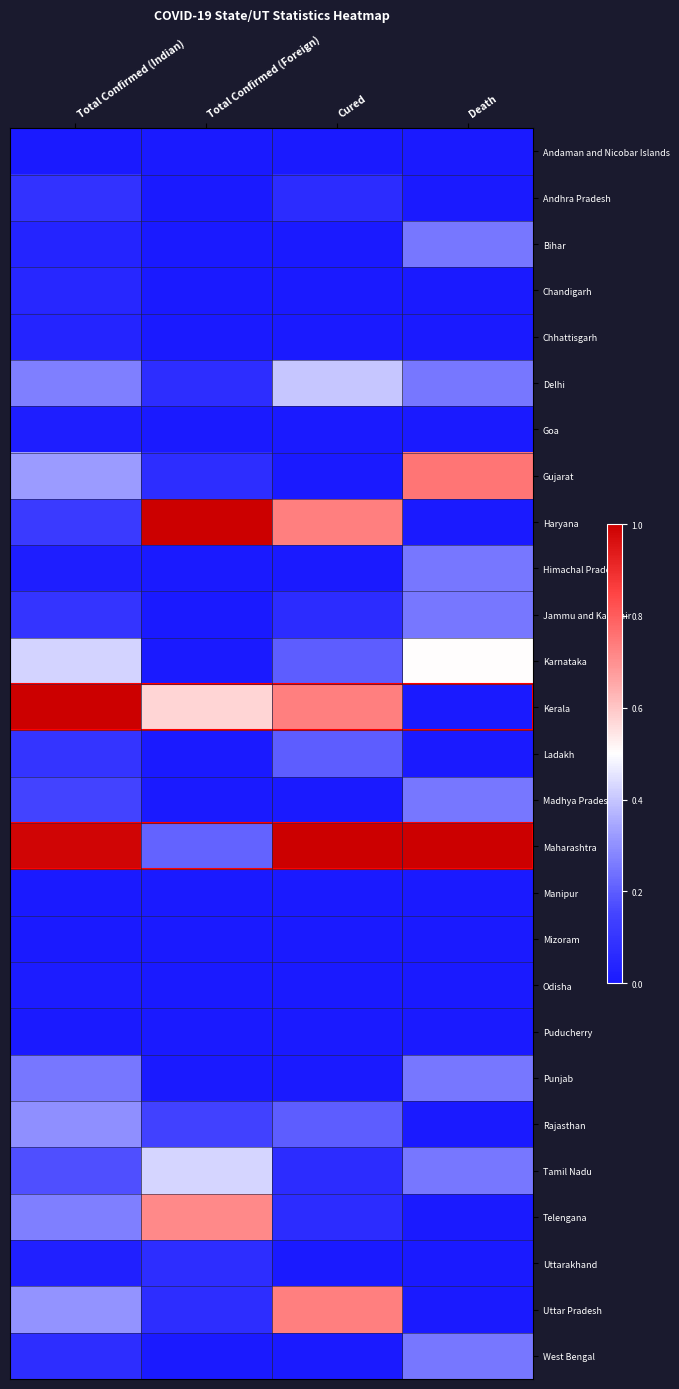

What is the total value across all series at Total Confirmed (Indian)?

5.1